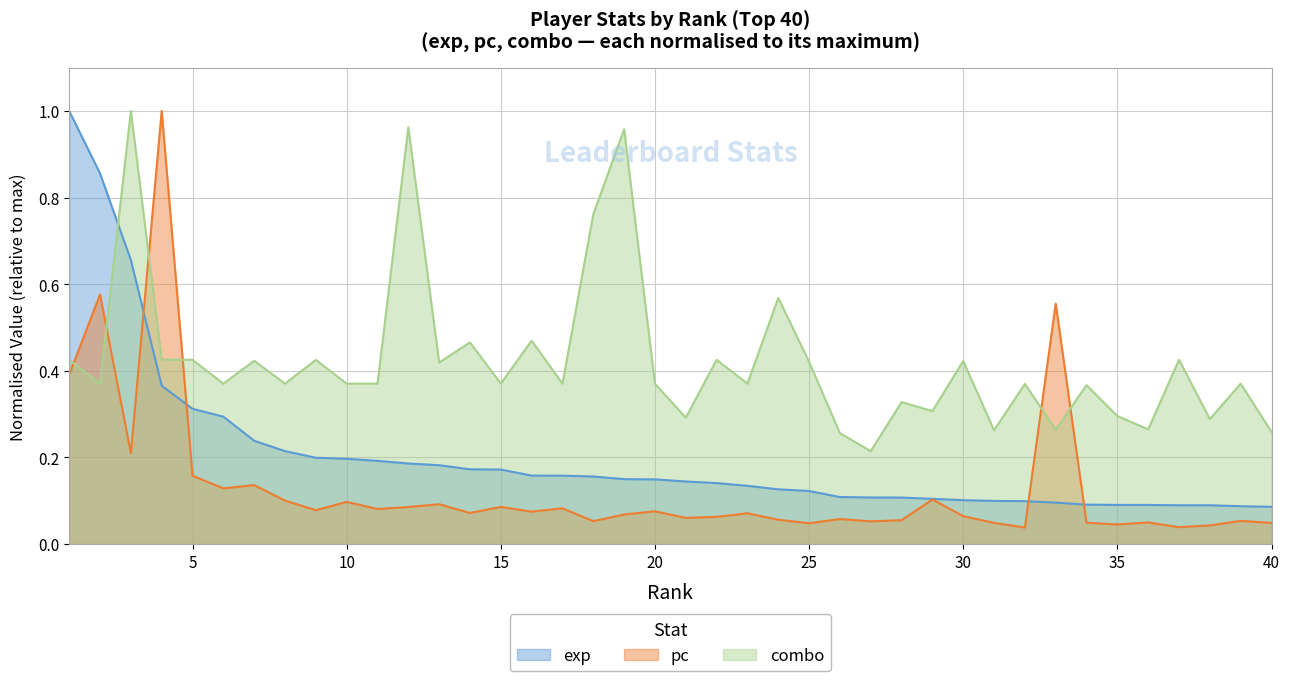

What is the greatest value displayed?

1.0